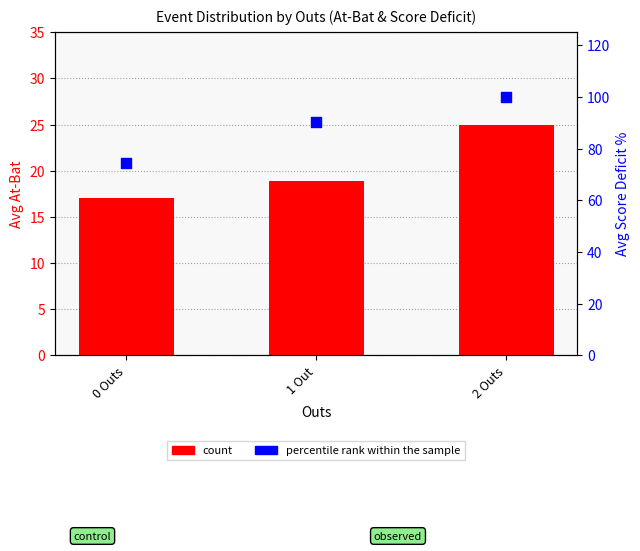

Which series contains the highest Y value?

percentile rank within the sample